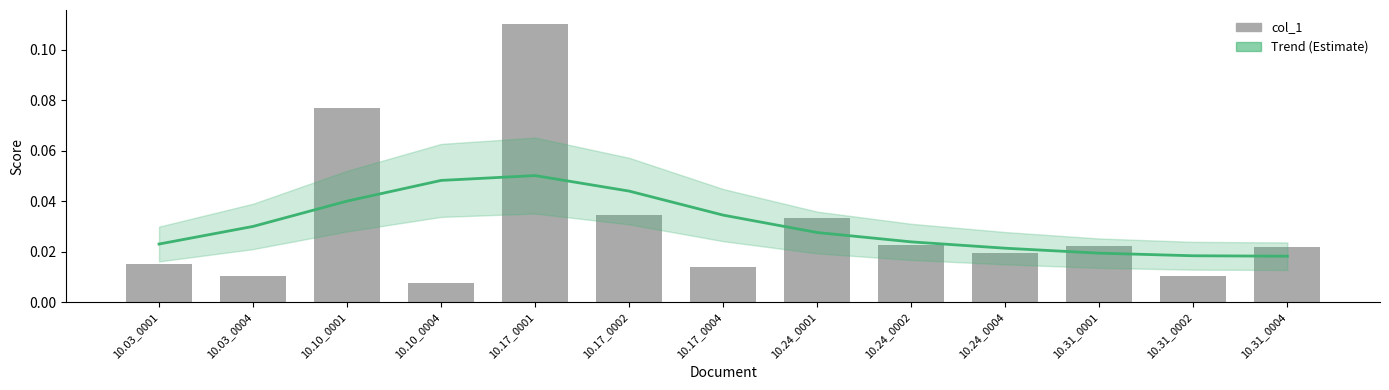

Reading left to right, extract all data points from this chart.

0.0	0.0	0.1	0.0	0.1	0.0	0.0	0.0	0.0	0.0	0.0	0.0	0.0